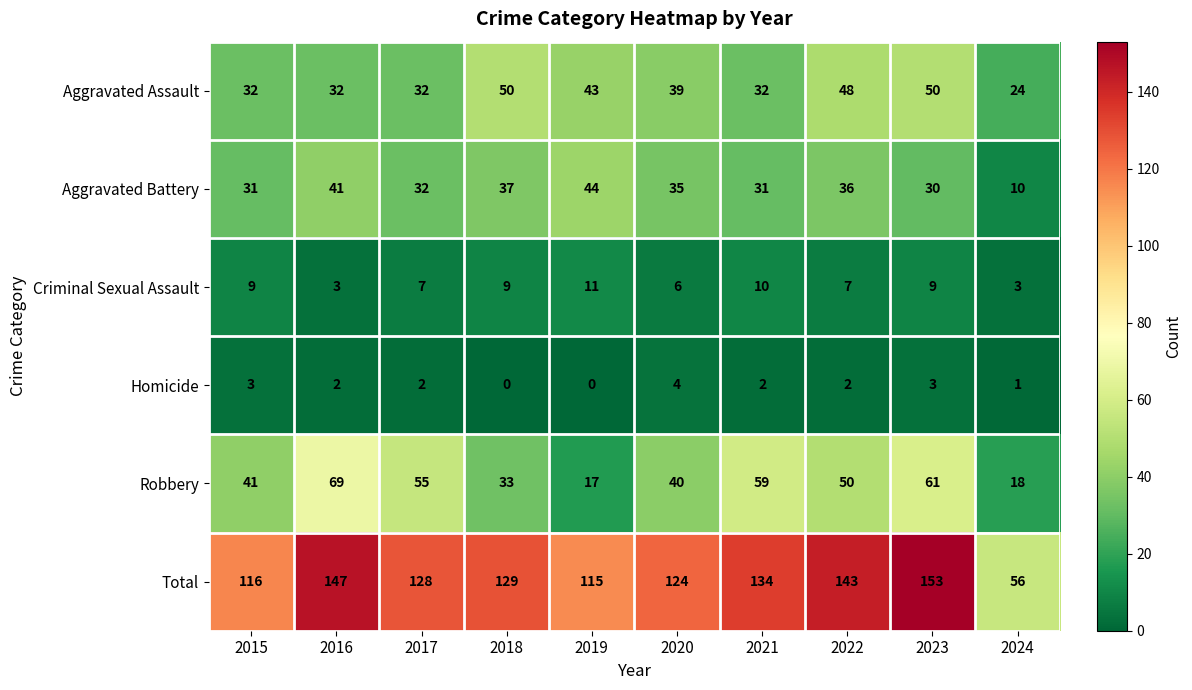

Is it true that Aggravated Assault equals 14 at 2023?

False